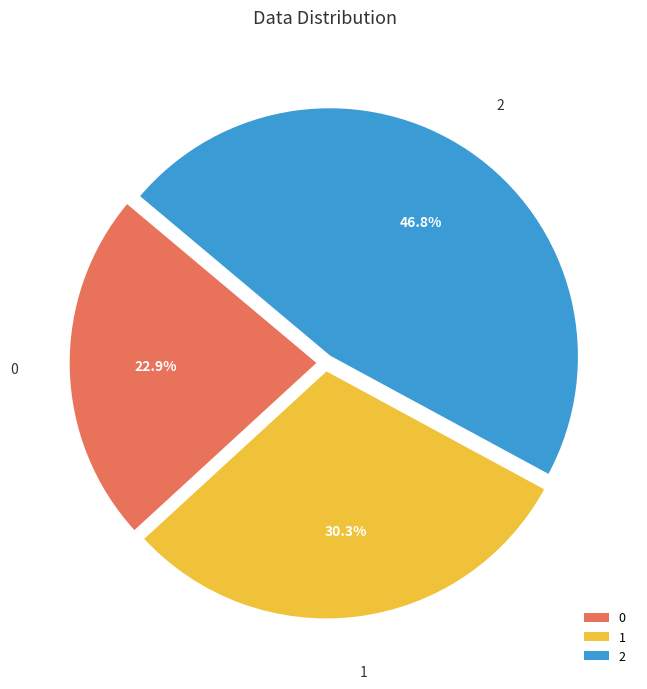

Combined, what portion of the pie is 2 and 0?

69.7%